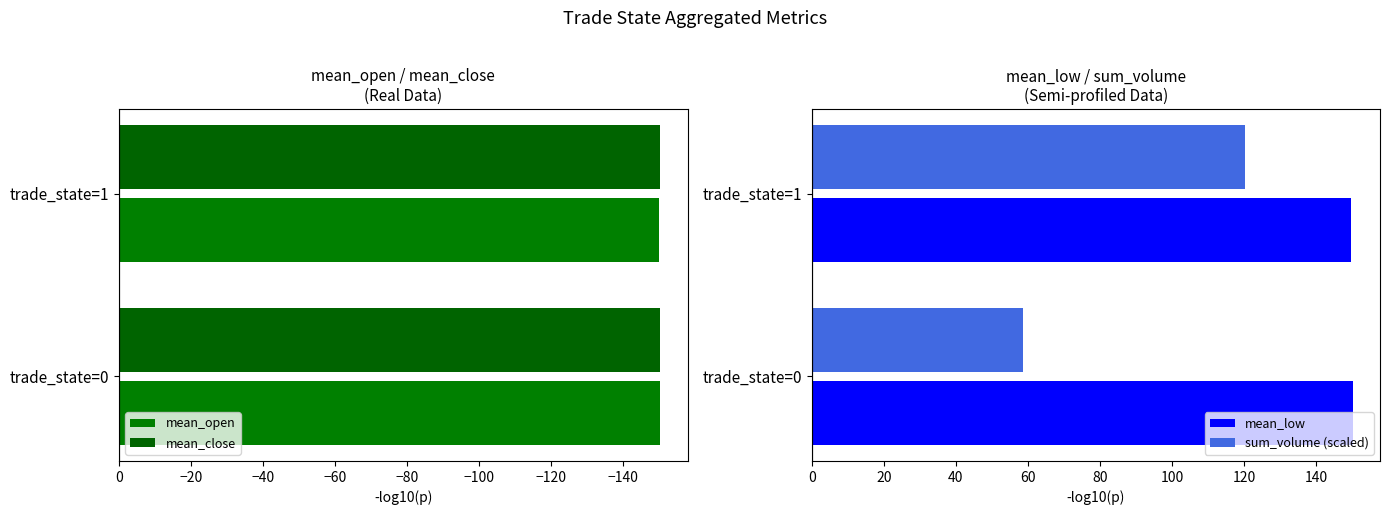

Reading left to right, what are all the values shown in this chart?

mean_open: -150.5	-150.0
mean_close: -150.3	-150.3
mean_low: 150.3	149.6
sum_volume (scaled): 58.7	120.2